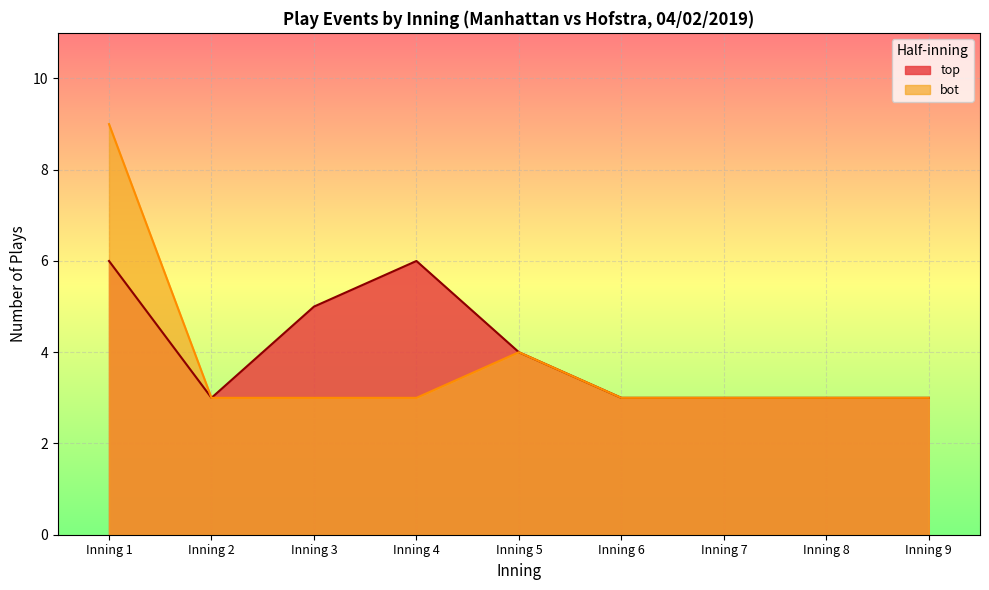

What is the greatest value displayed?

9